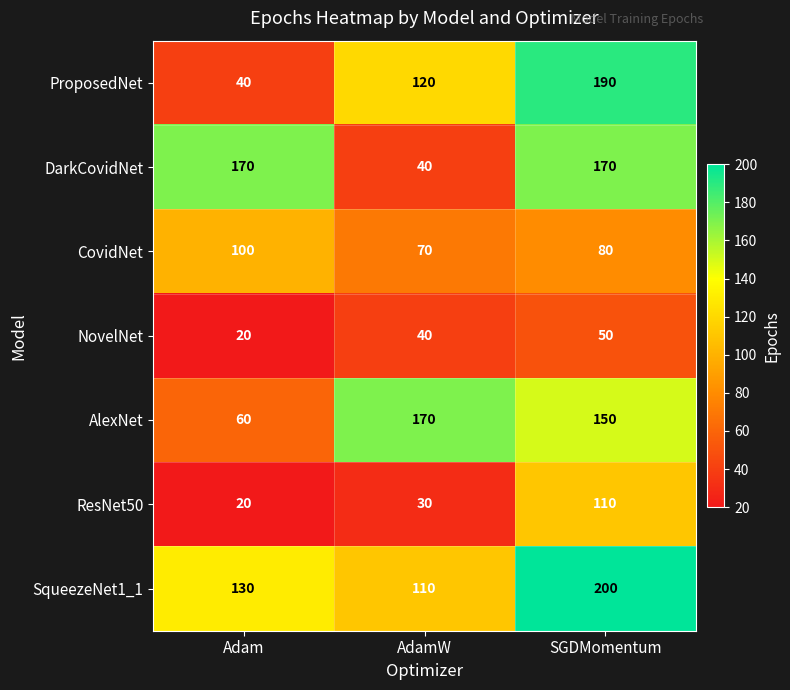

Reading left to right, list all the values displayed in this chart.

ProposedNet: 40	120	190
DarkCovidNet: 170	40	170
CovidNet: 100	70	80
NovelNet: 20	40	50
AlexNet: 60	170	150
ResNet50: 20	30	110
SqueezeNet1_1: 130	110	200